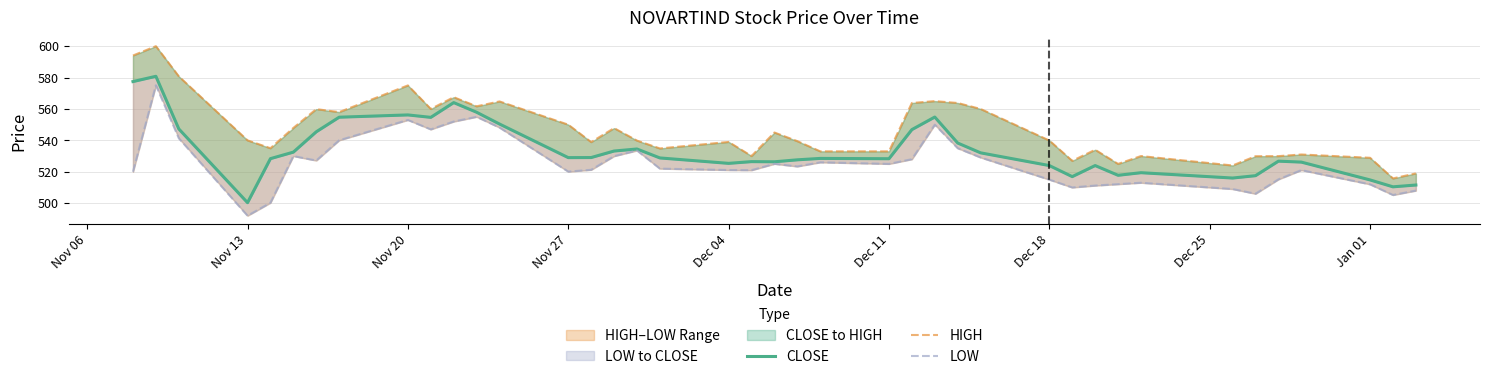

Count the number of data series in this chart.

3